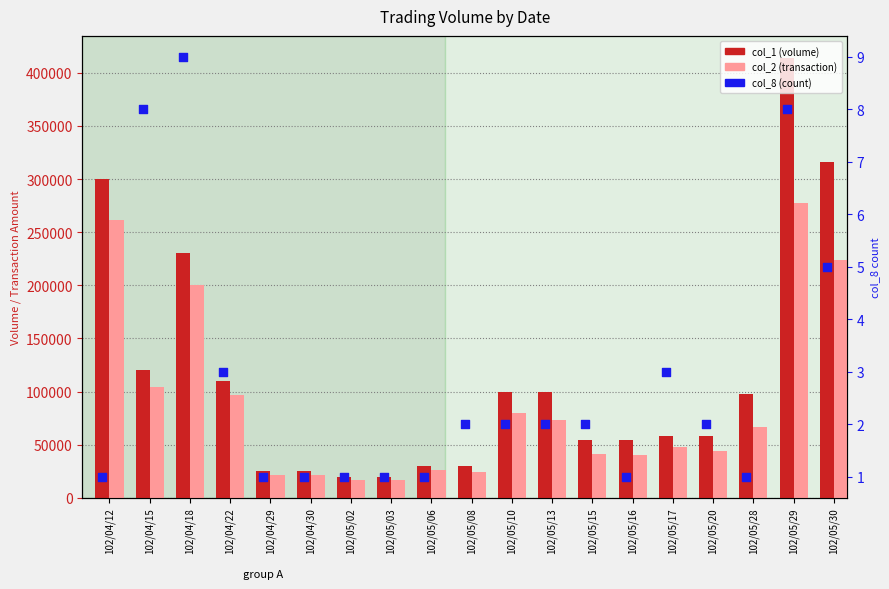

Which series contains the lowest Y value?

col_8 (count)